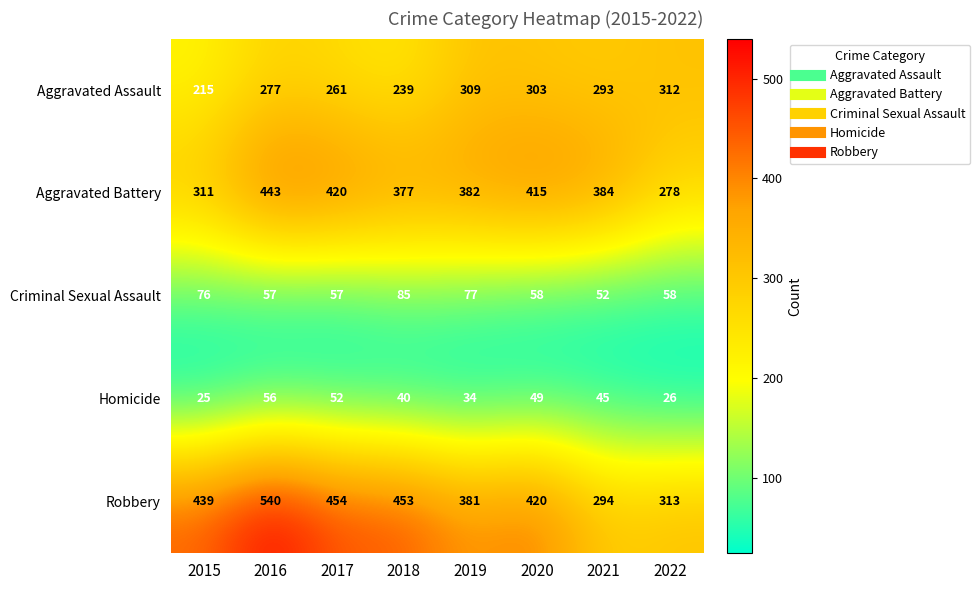

Rank the categories by Aggravated Assault value from lowest to highest.

2015, 2018, 2017, 2016, 2021, 2020, 2019, 2022